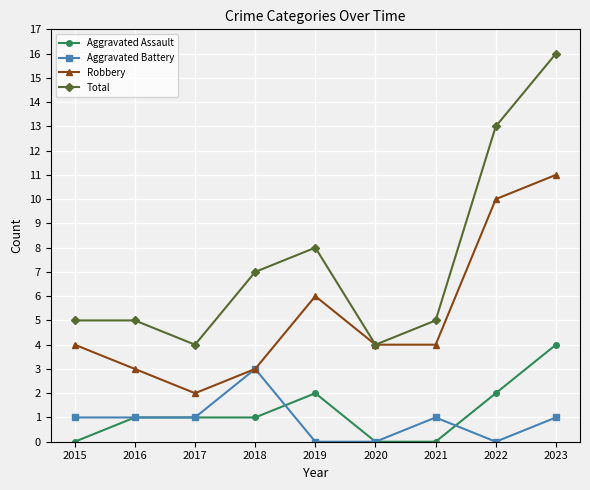

What is the greatest value displayed?

16